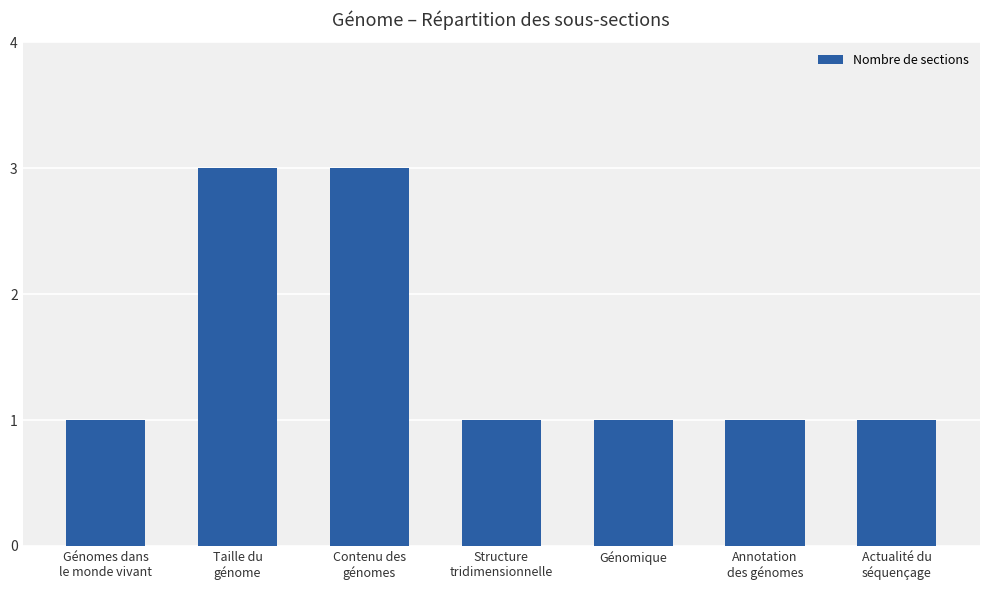

What is the ratio of the value at Annotation
des génomes to the value at Contenu des
génomes?

0.3